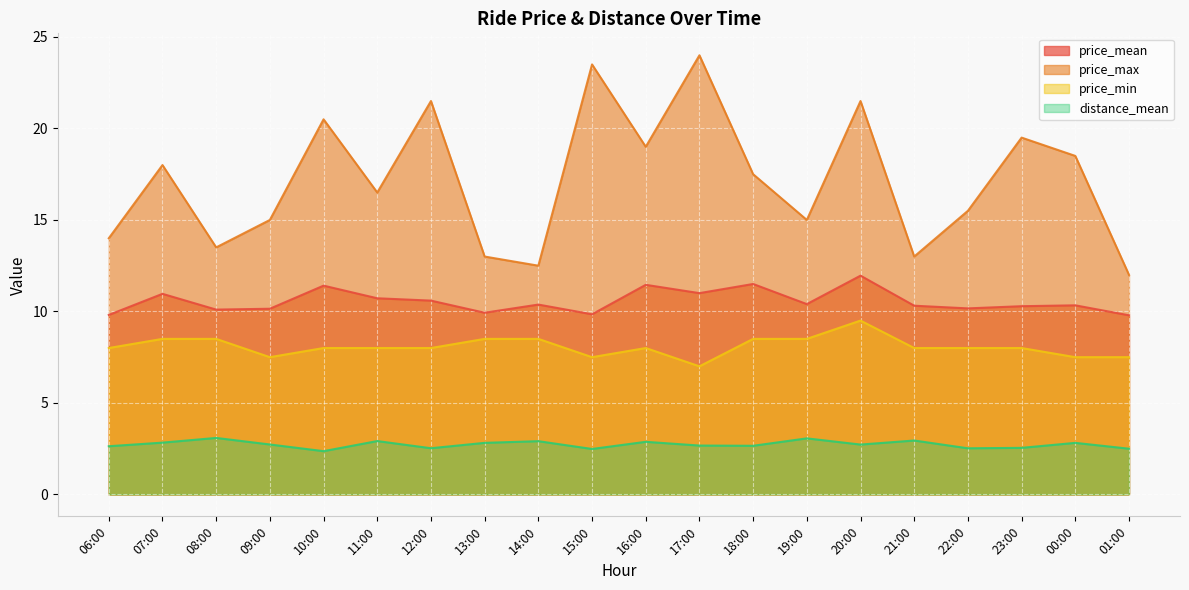

Which series has the largest total across all categories?

price_max